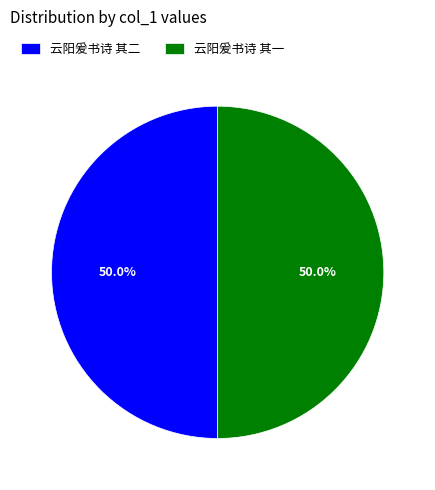

To the nearest percent, what is the combined percentage of 云阳爰书诗 其二 and 云阳爰书诗 其一?

100%